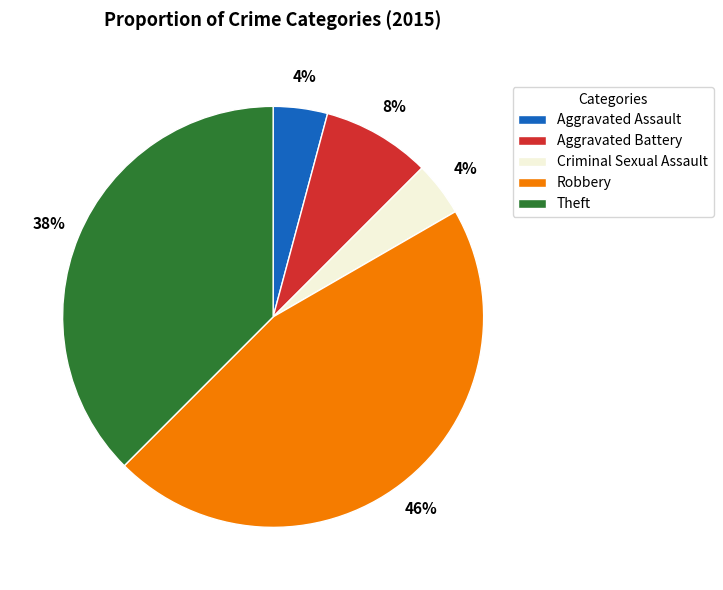

Does Criminal Sexual Assault represent more than half of the total?

No